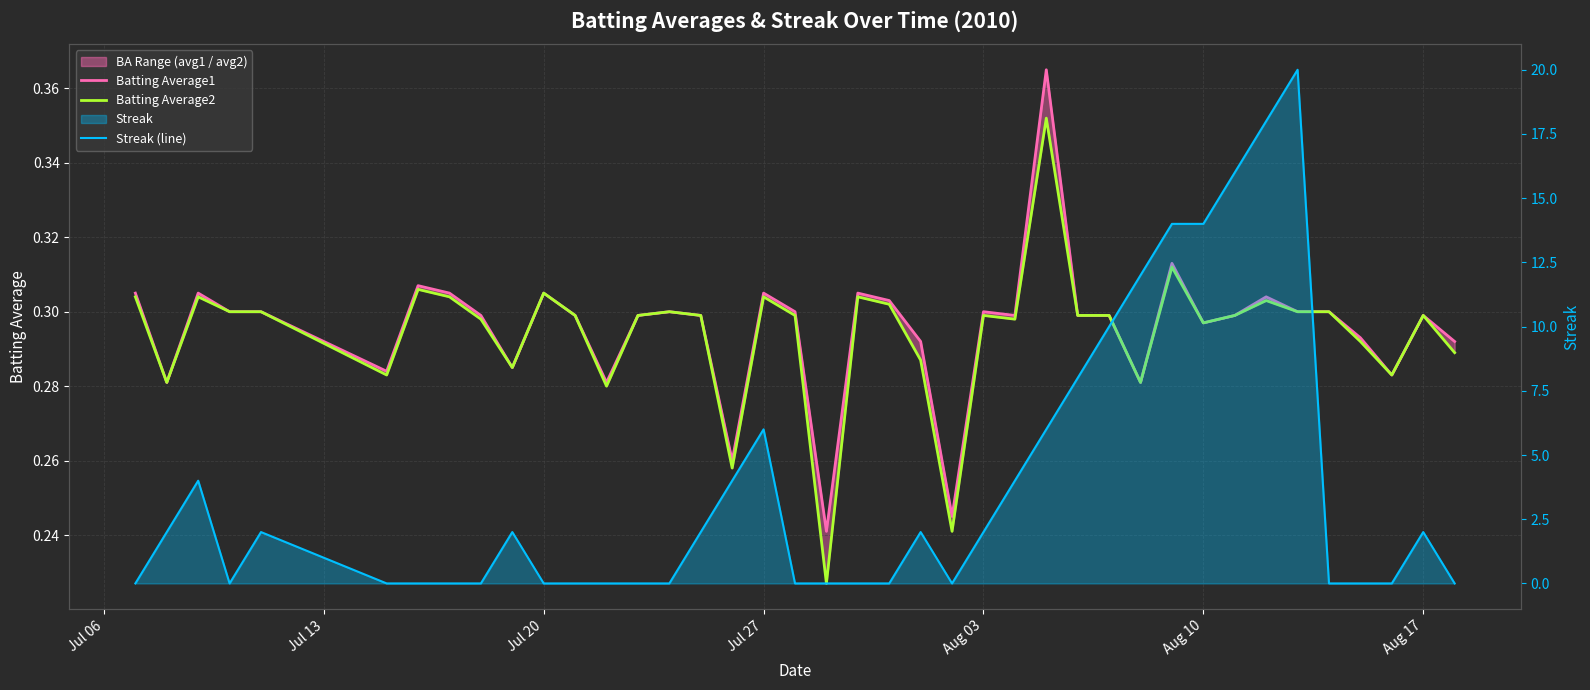

What is the average value of the Streak (line) series?

3.8